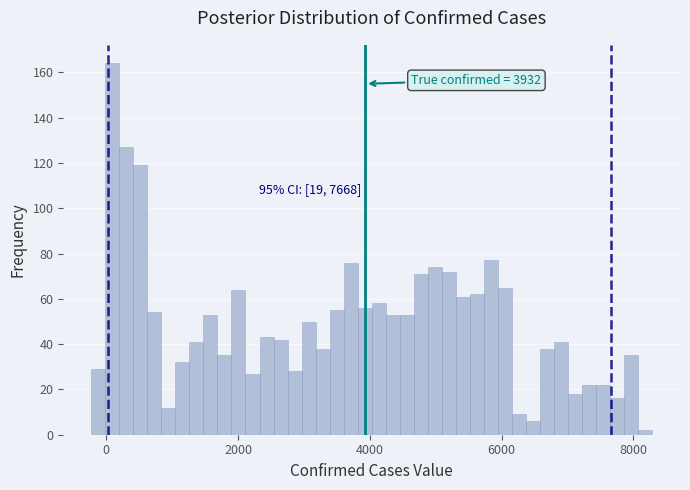

Read against the x-axis, roughly where is the centre of the tallest bar?

0